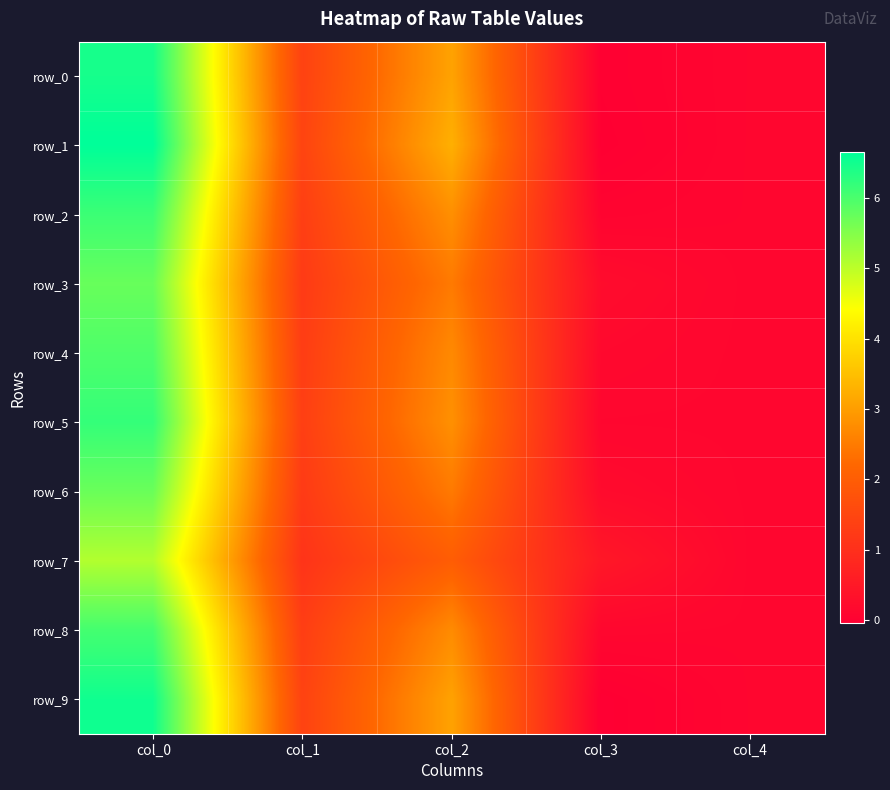

What is the greatest value displayed?

6.6